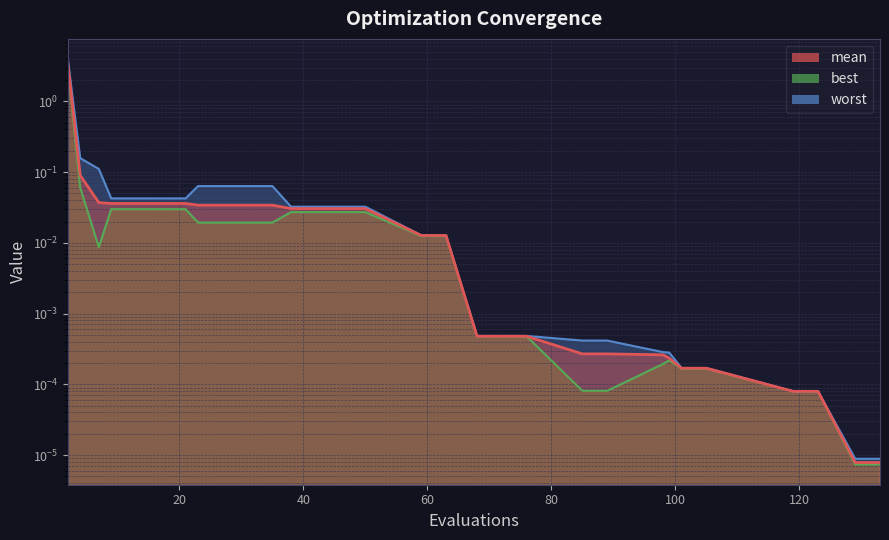

Which series has the largest range (max minus min)?

worst